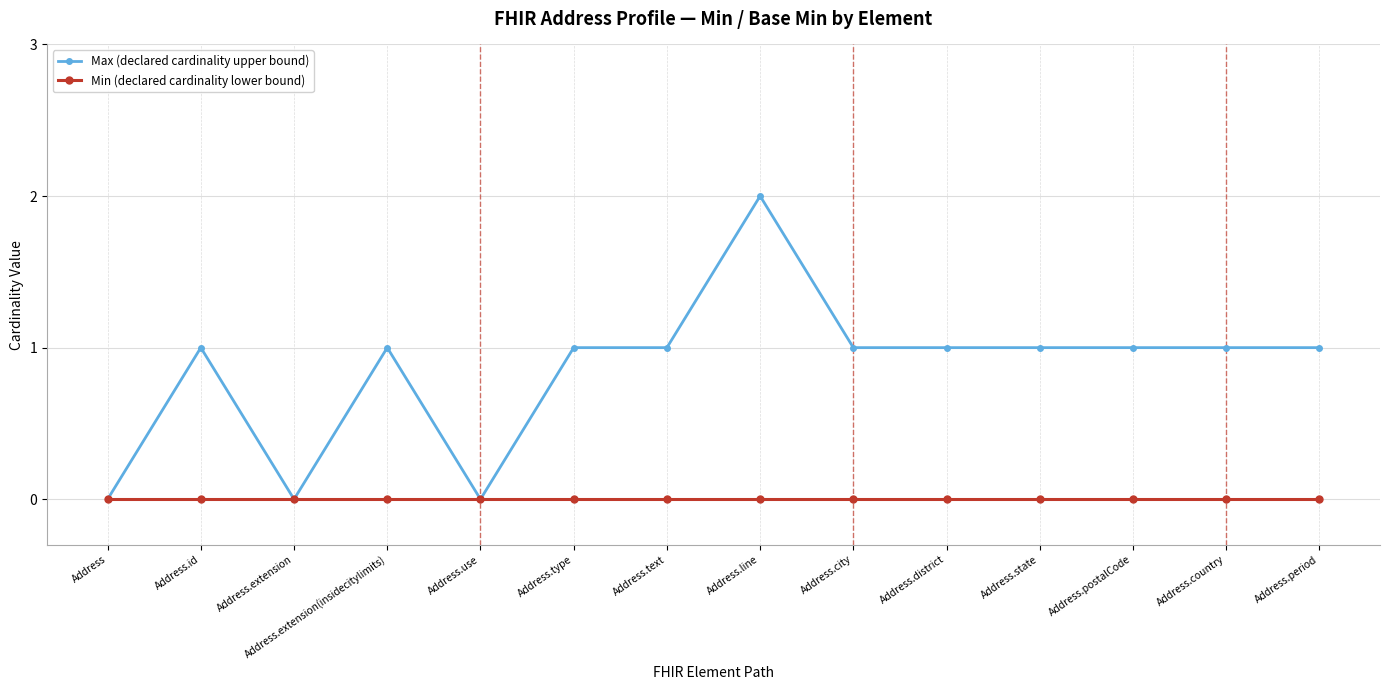

What is the label of the 5th point from the right?

Address.district